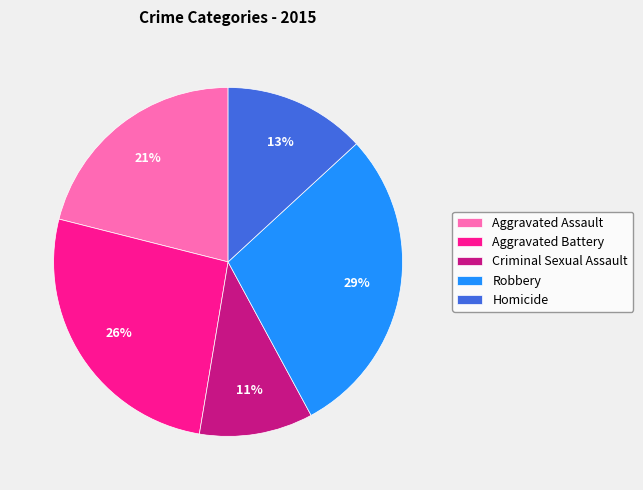

Between Aggravated Battery and Aggravated Assault, which is larger?

Aggravated Battery